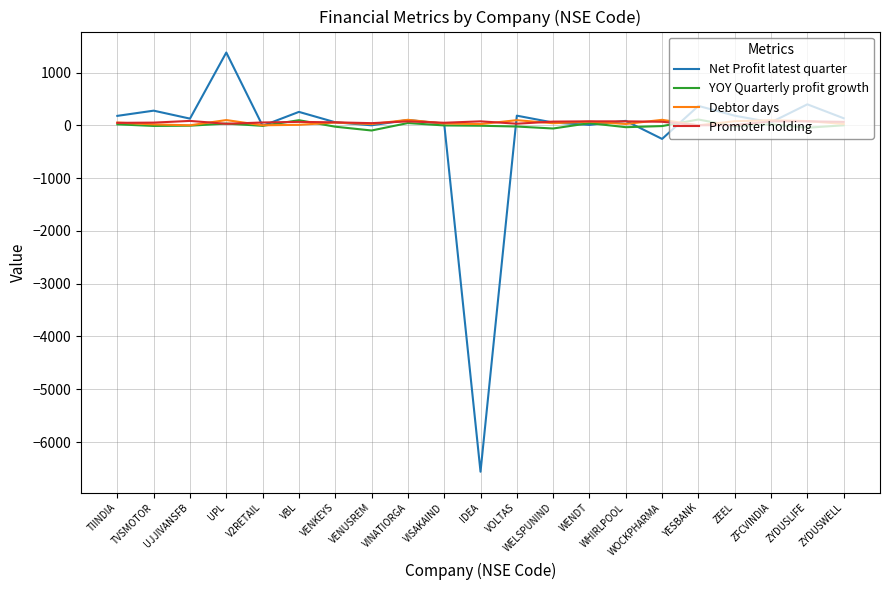

At which category is the sum across all series the highest?

UPL